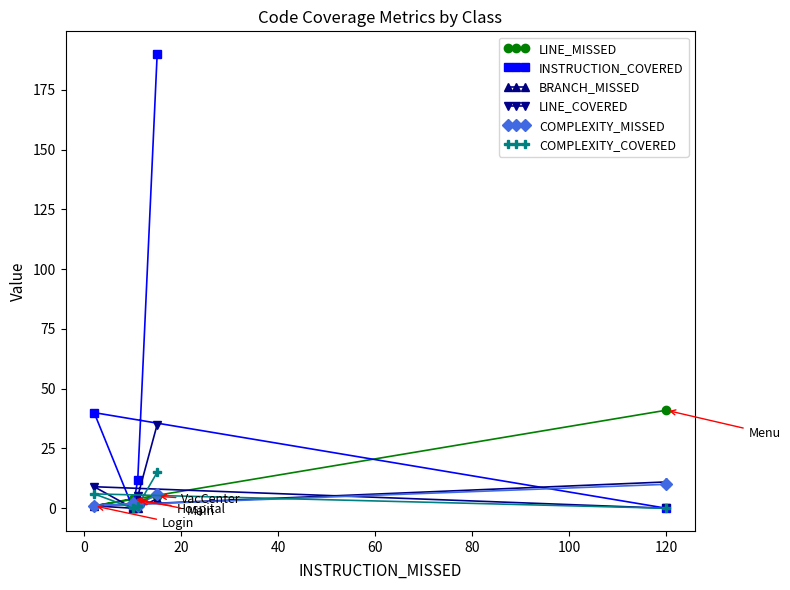

Which series has the largest total across all categories?

INSTRUCTION_COVERED